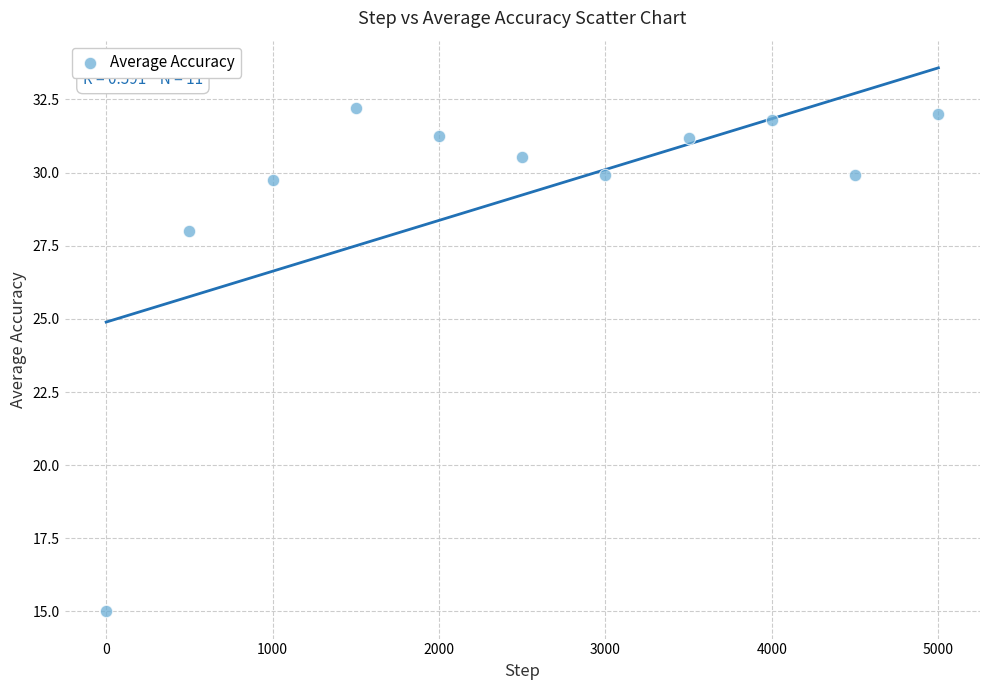

What is the average Y value?

29.2